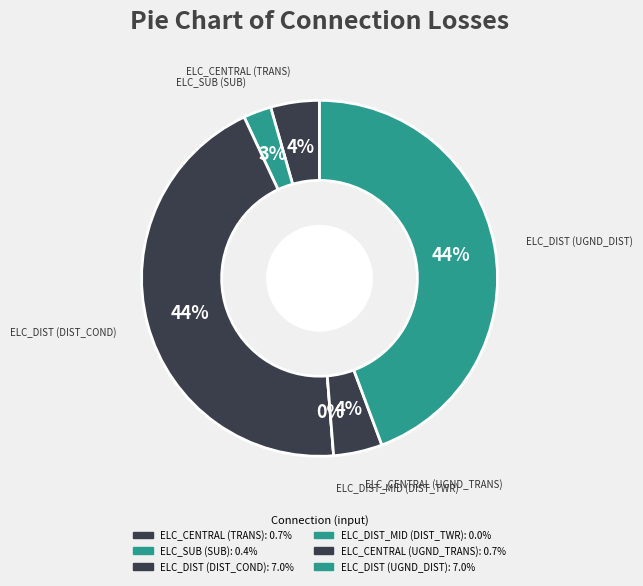

Which category has the smallest portion of the pie?

ELC_DIST_MID (DIST_TWR)